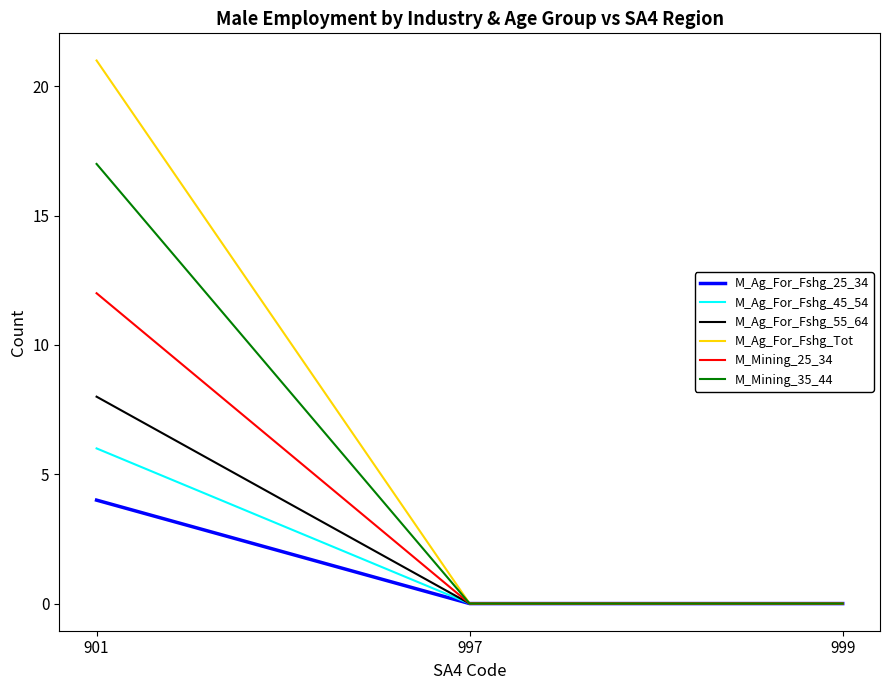

The value of M_Ag_For_Fshg_55_64 at 999 is 0. True or false?

True